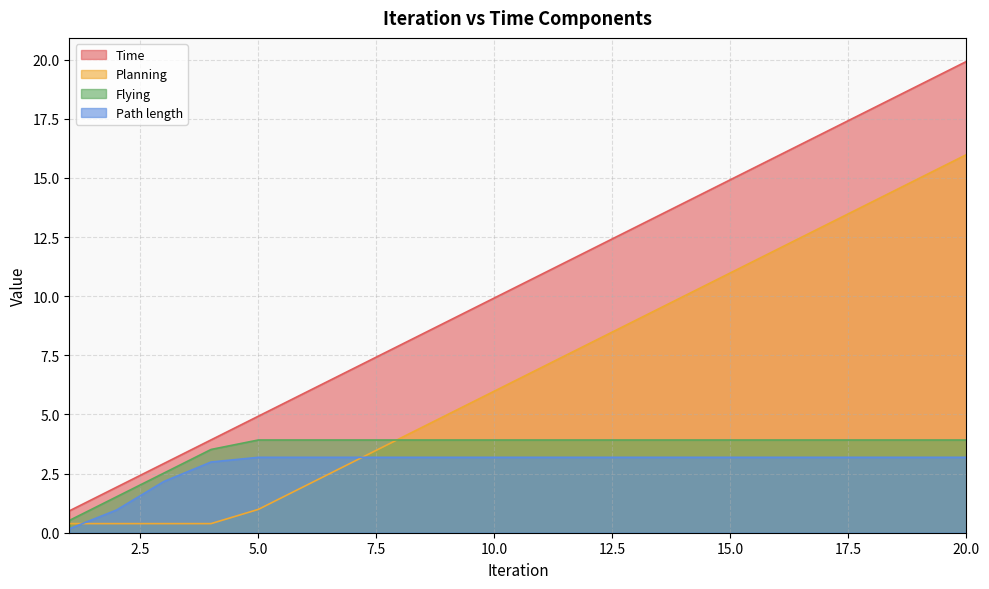

Between 7 and 13, which is larger?

13